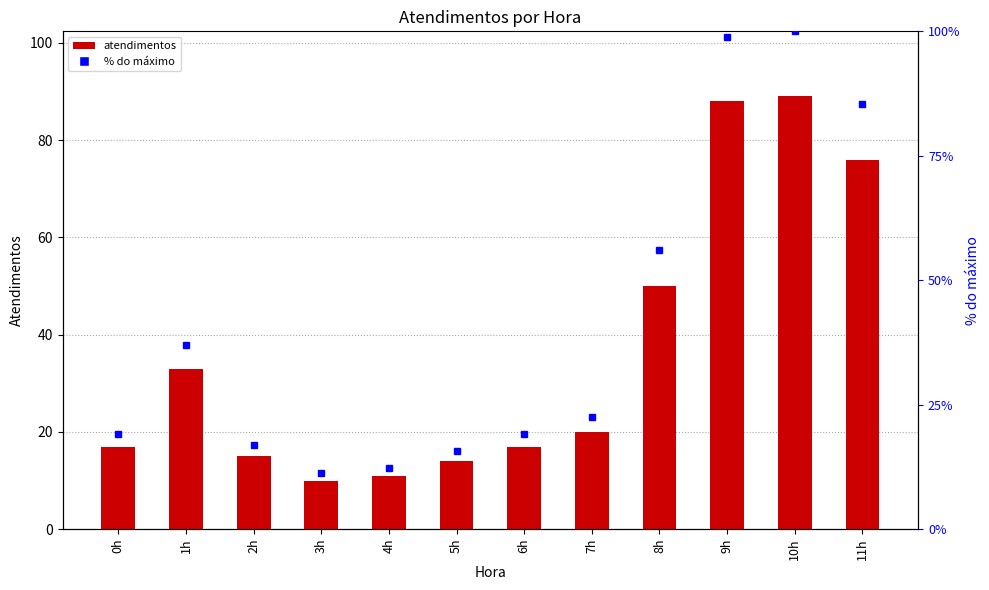

List the labels in order of value, smallest first.

3h, 4h, 5h, 2h, 0h, 6h, 7h, 1h, 8h, 11h, 9h, 10h